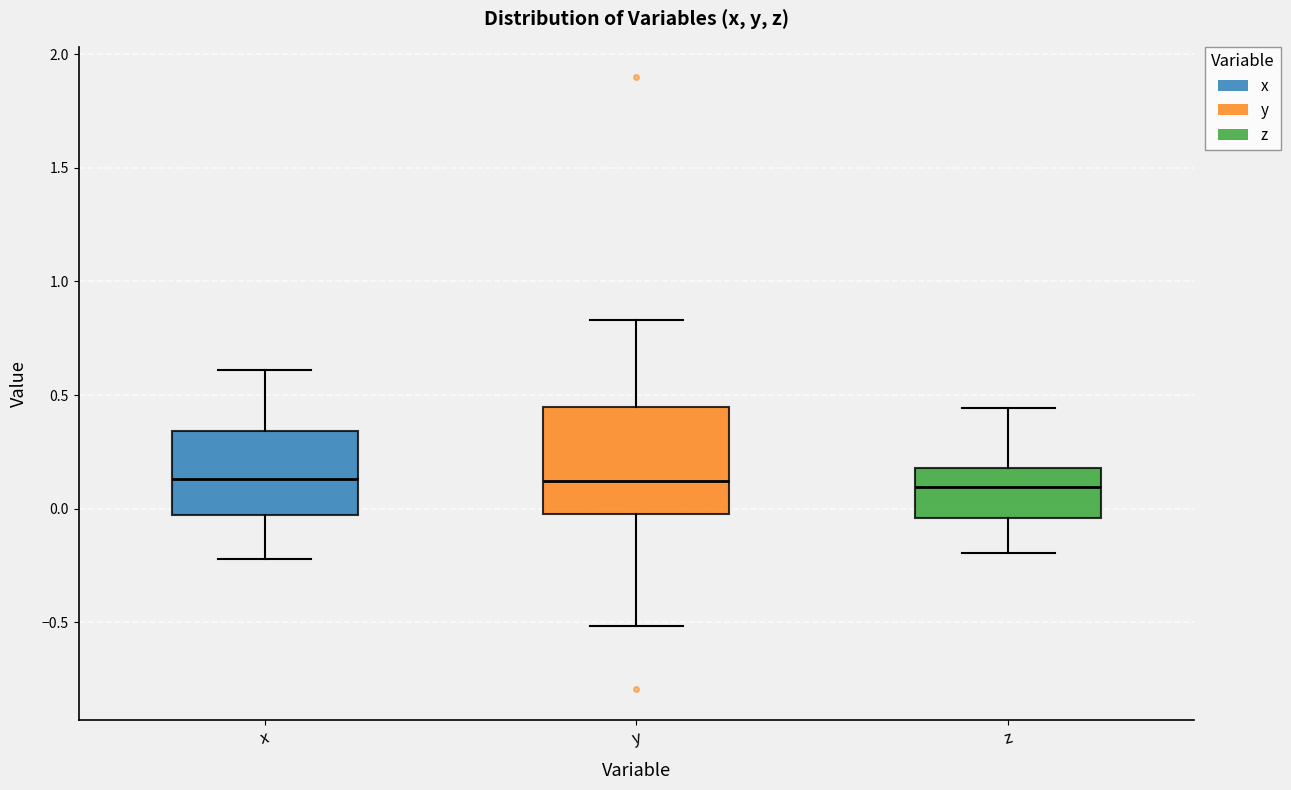

Comparing the boxes themselves (not the whiskers), which one is the tallest?

y